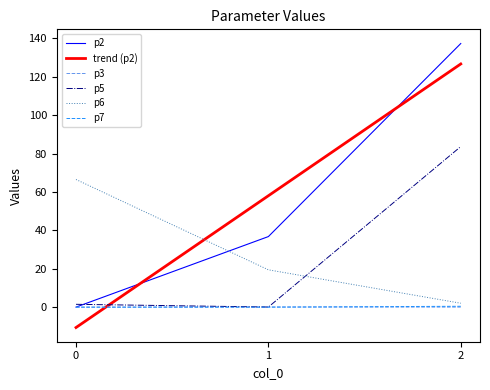

The value of trend (p2) at 2 is 126.7. True or false?

True